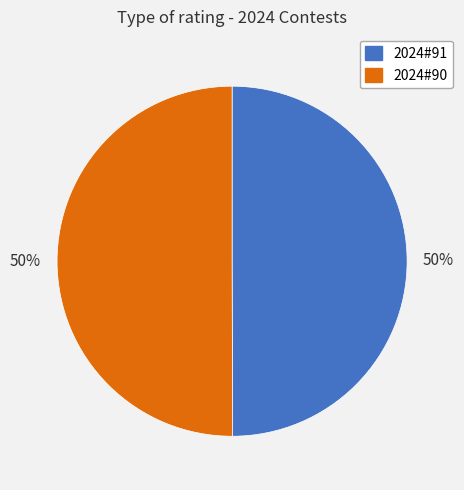

The 2024#91 slice represents 63% of the pie. True or false?

False